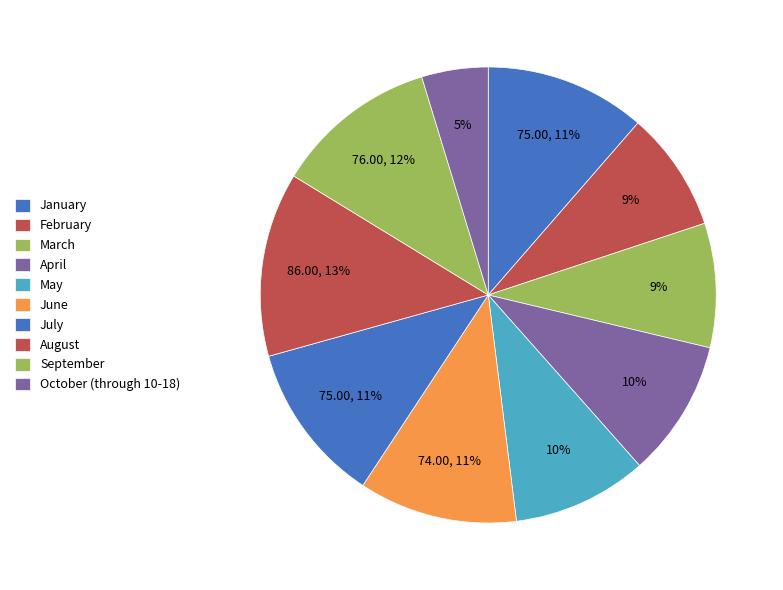

What is the total percentage of May and September?

21.1%